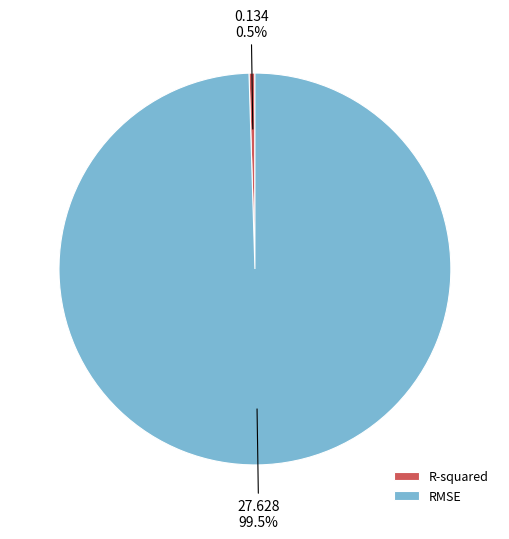

Which slice is the smallest?

R-squared